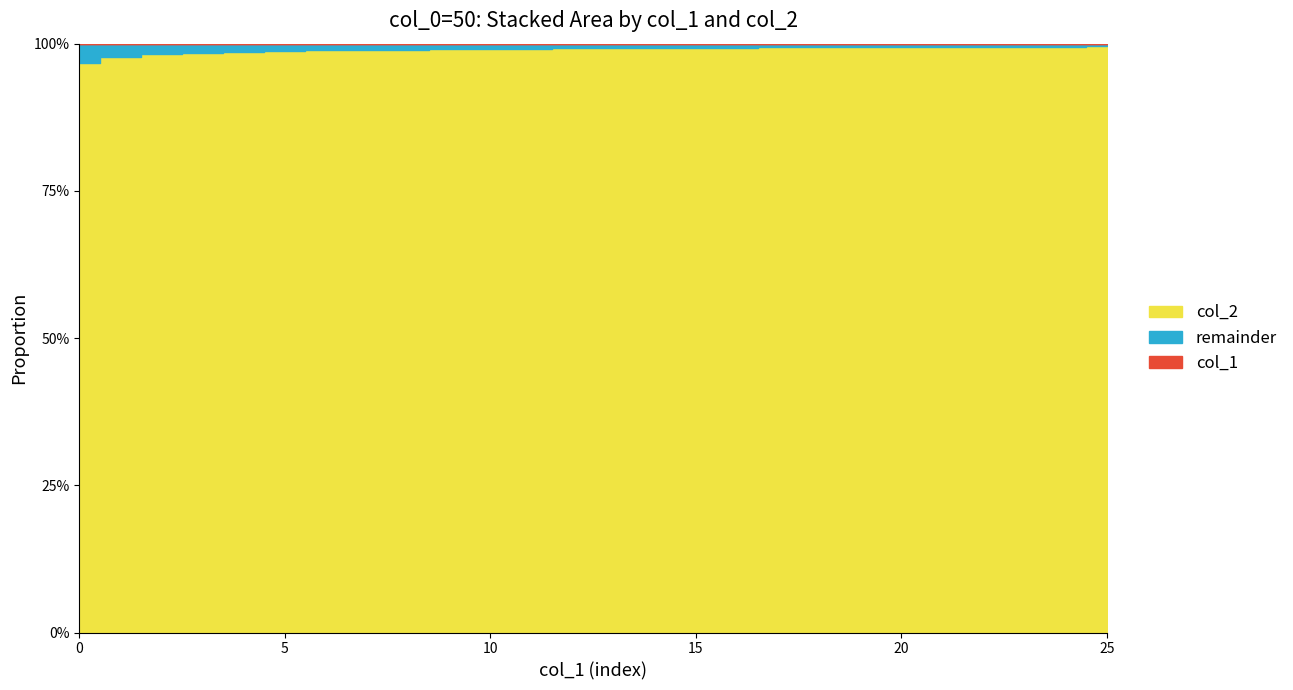

How many lines are shown in the chart?

3